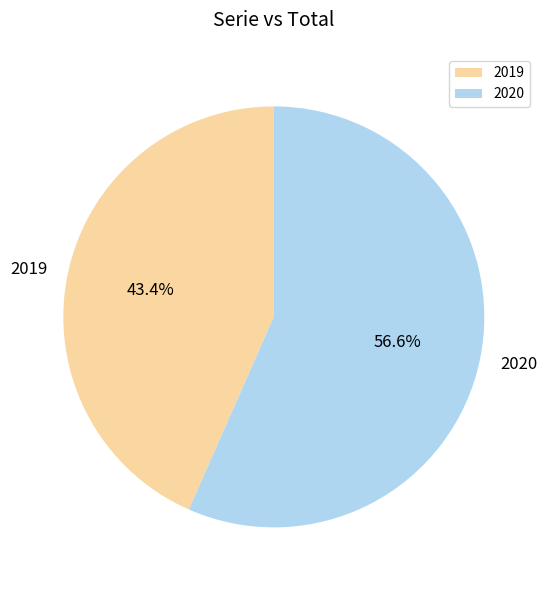

Approximately how many times larger is the value at 2019 compared to 2020?

0.8